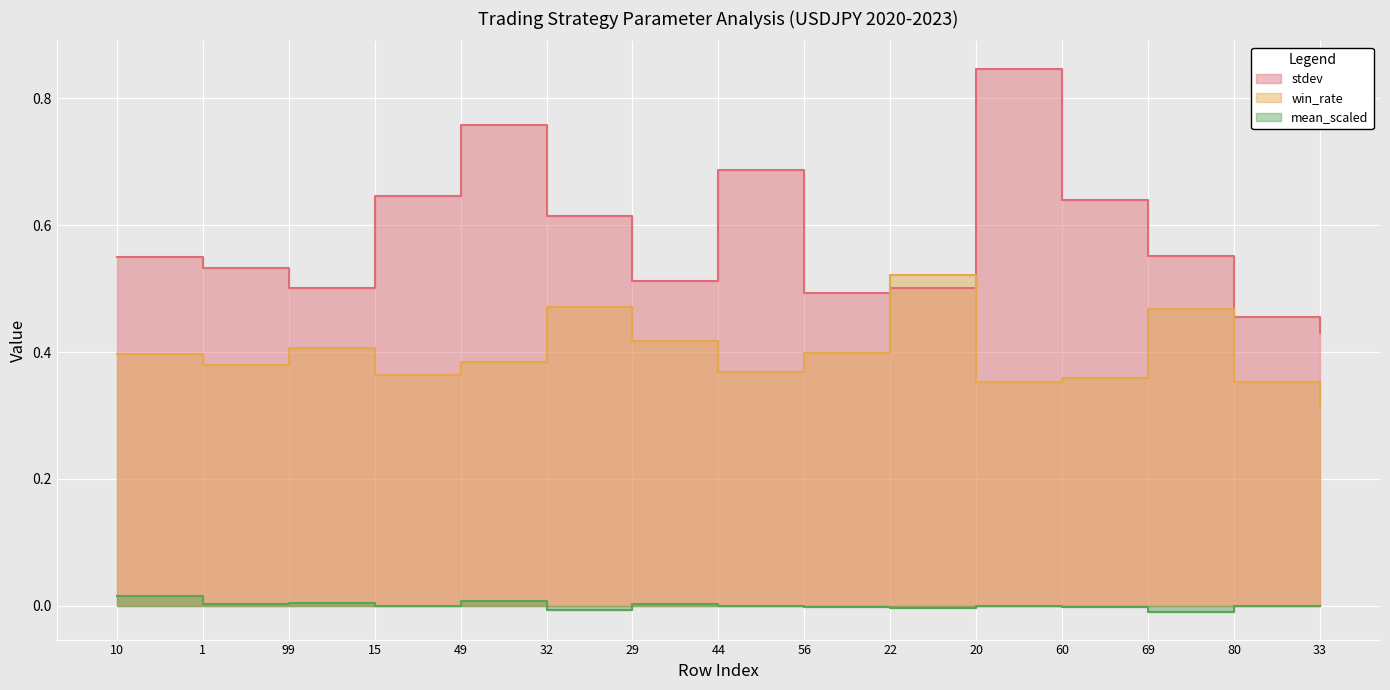

What is the label of the 10th point from the left?

22